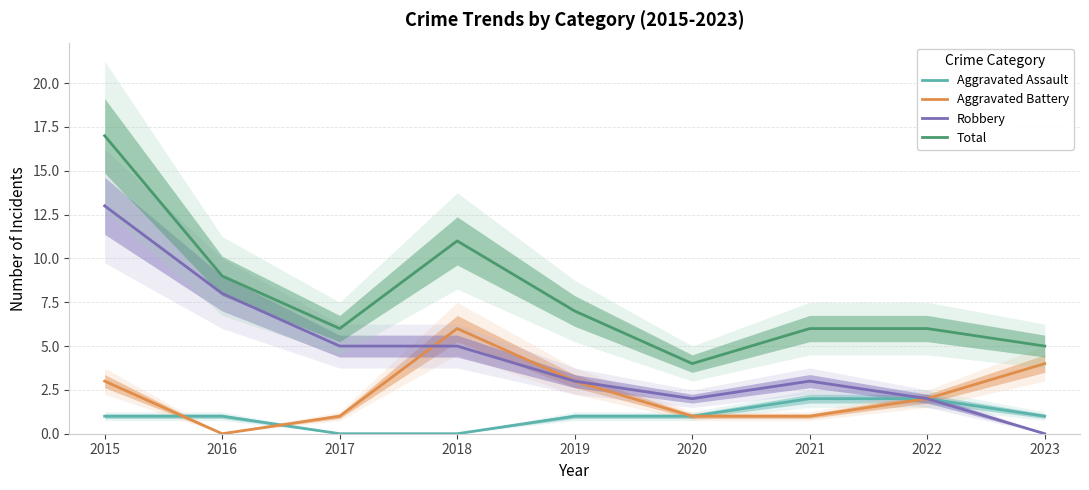

What is the difference between the highest and lowest values at 2021?

5